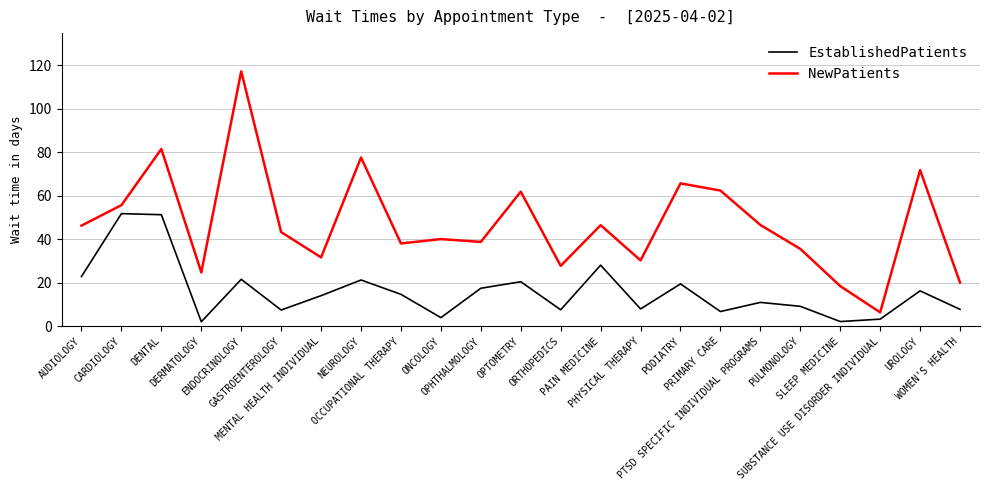

What position from the right is AUDIOLOGY?

23